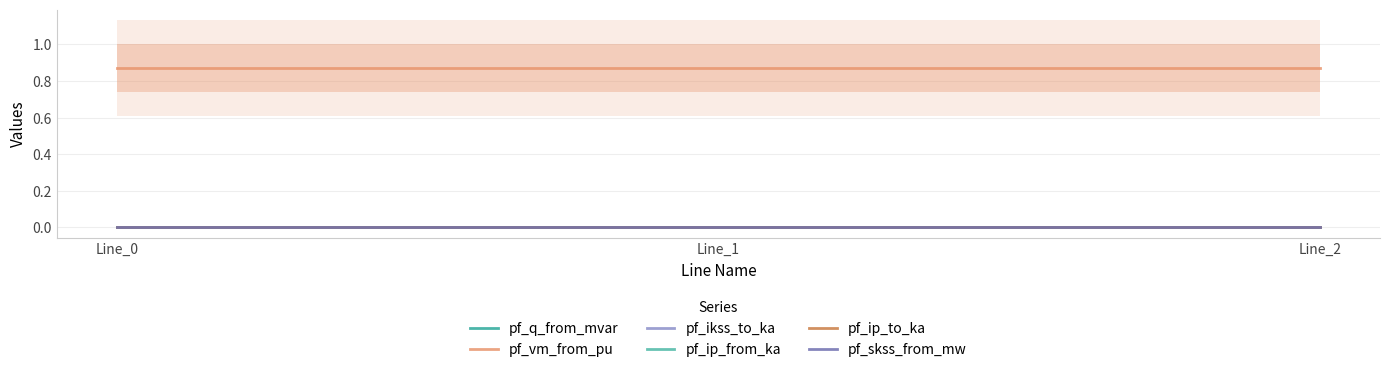

What is the sum of all pf_vm_from_pu values?

2.6